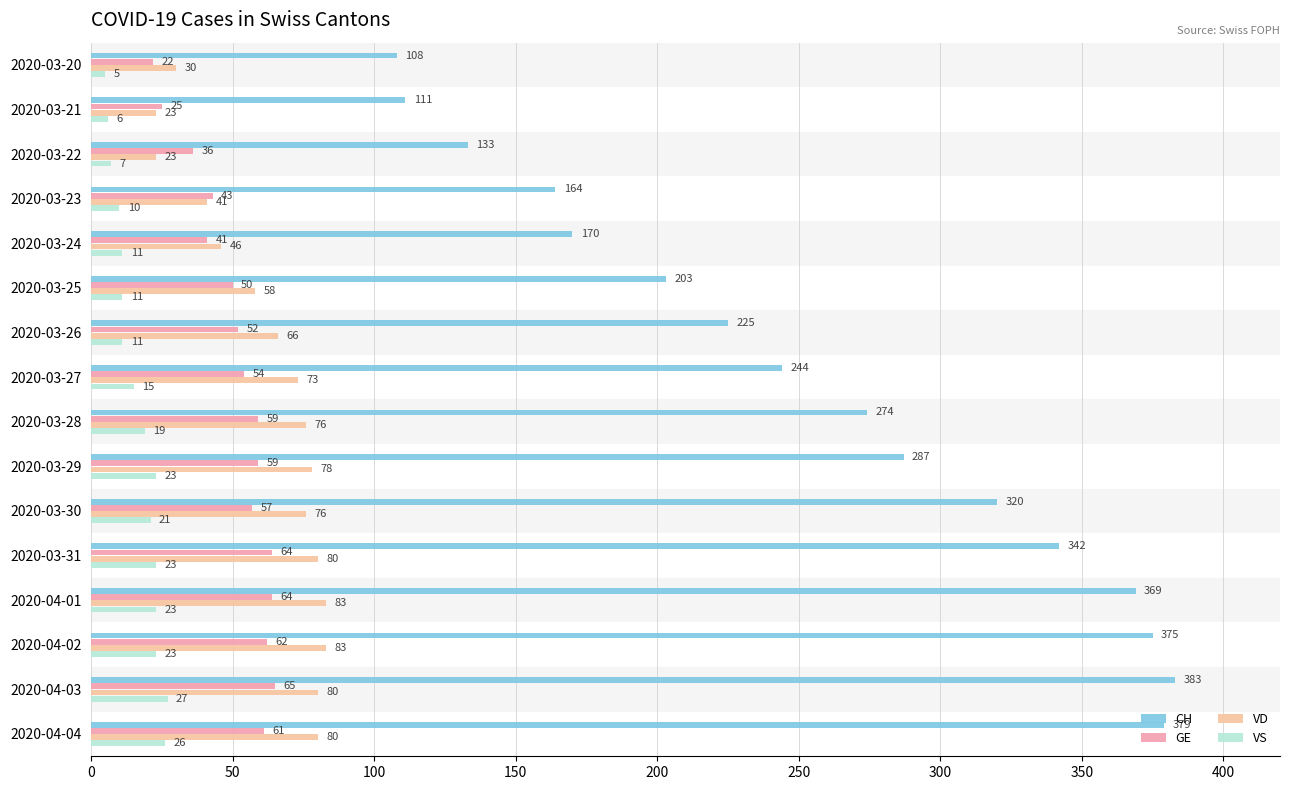

Rank the series at 2020-03-22 from highest to lowest value.

CH, GE, VD, VS